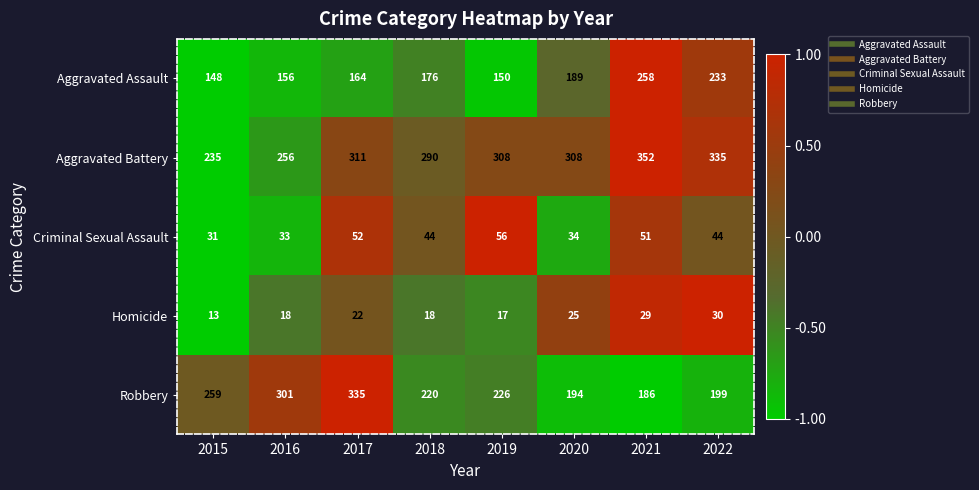

How many data points does each series have?

8